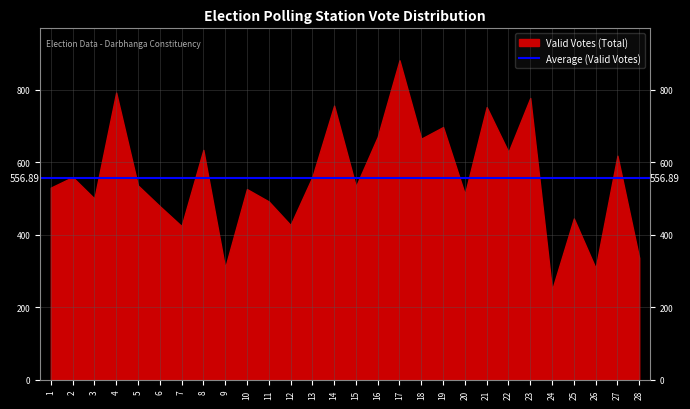

What is the difference between the values at 16 and 5?

134